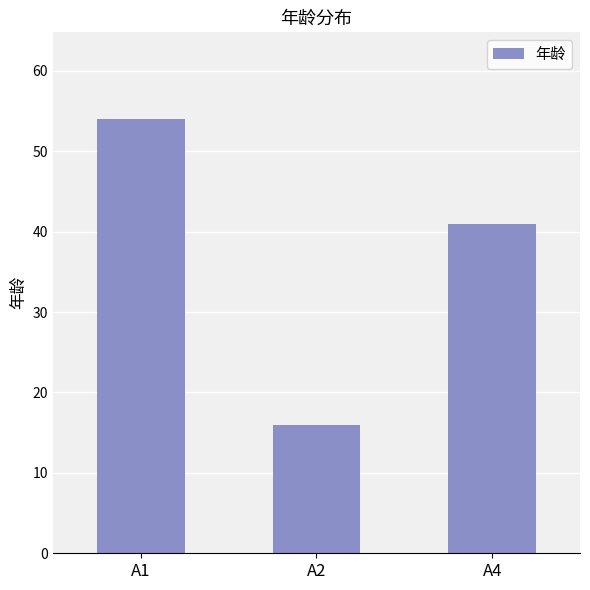

Reading left to right, transcribe all the data shown in this chart.

54	16	41